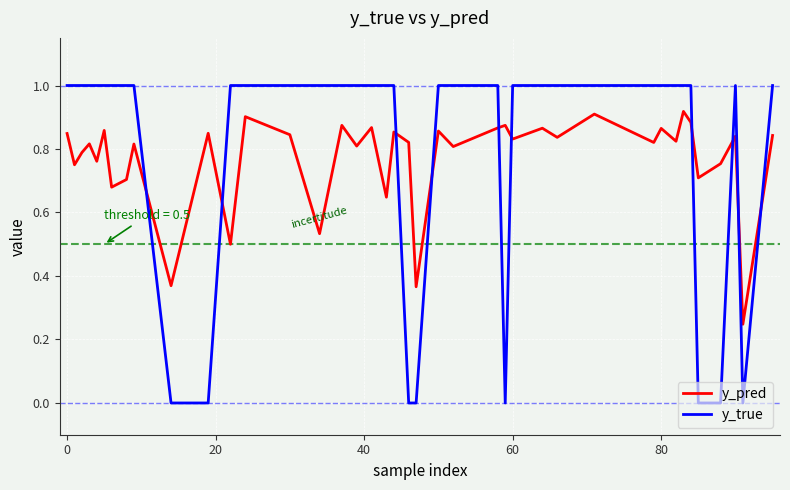

List the series in order of their peak value, lowest first.

y_pred, y_true